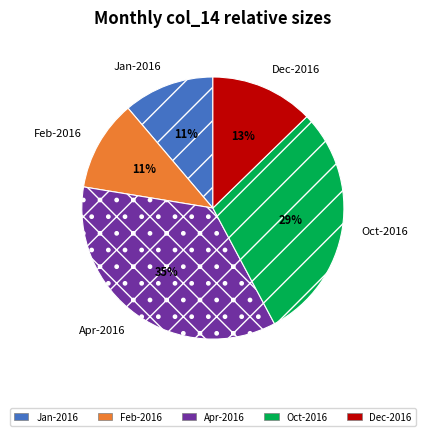

How many slices are in this pie chart?

5